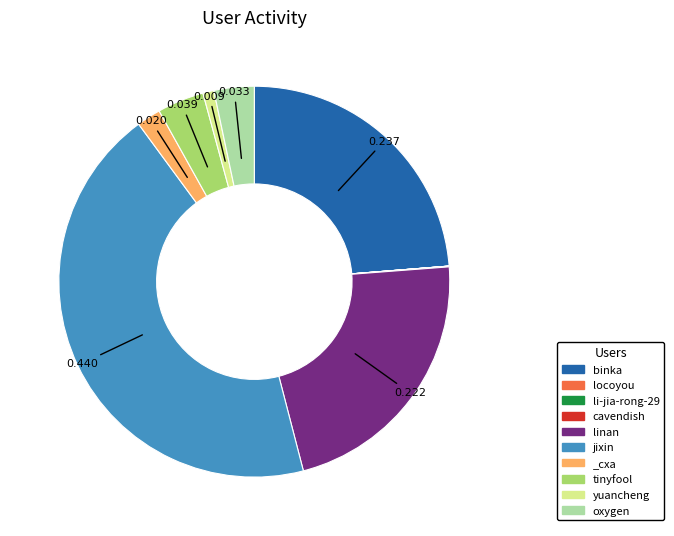

Is _cxa the majority of the pie?

No